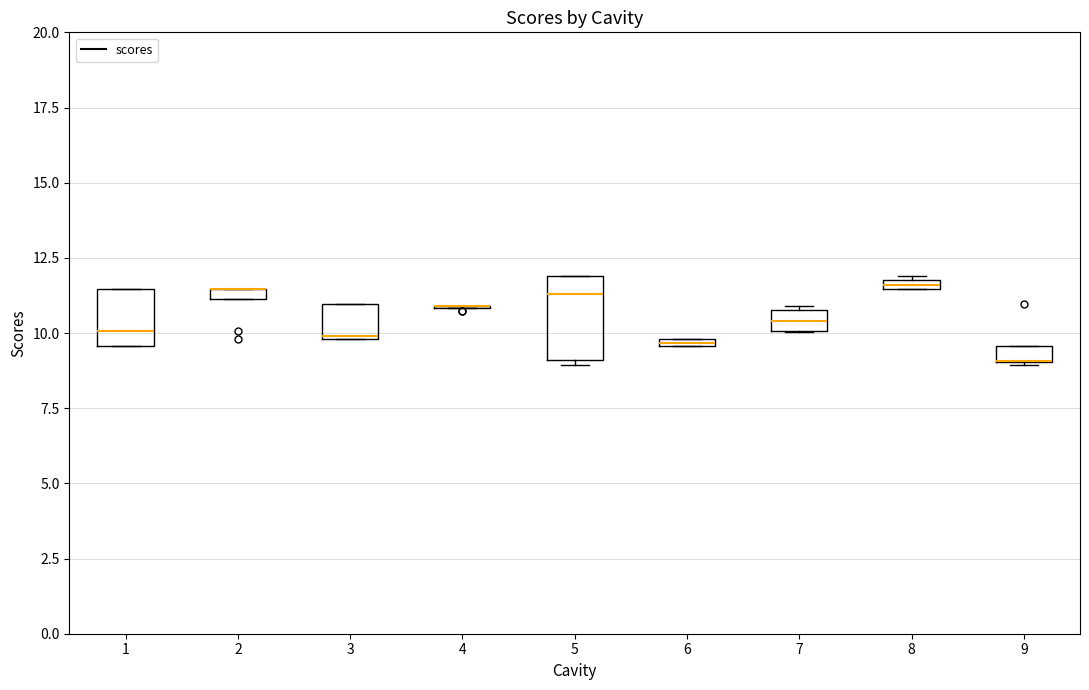

Comparing the boxes themselves (not the whiskers), which one is the tallest?

5